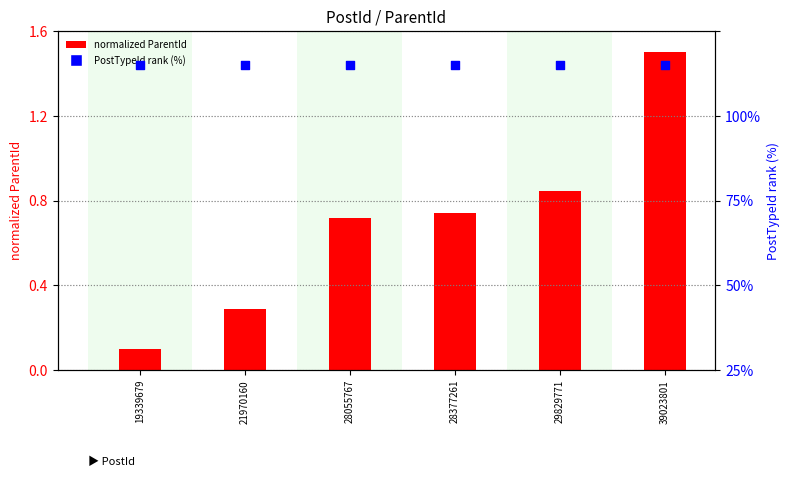

Which series reaches the minimum Y coordinate?

ParentId (normalized)